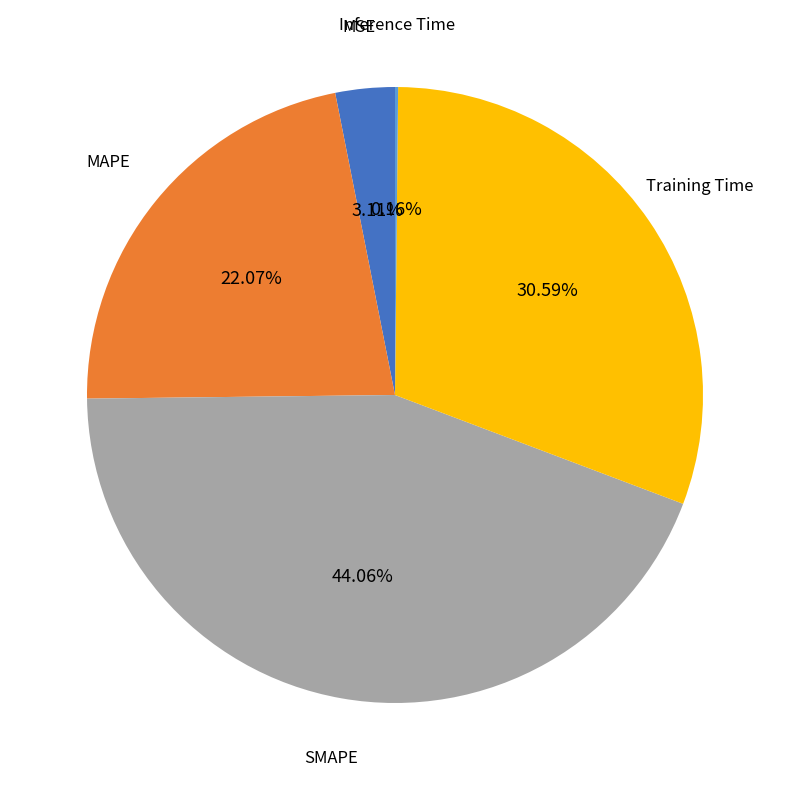

Is there any slice that represents more than half of the pie?

No